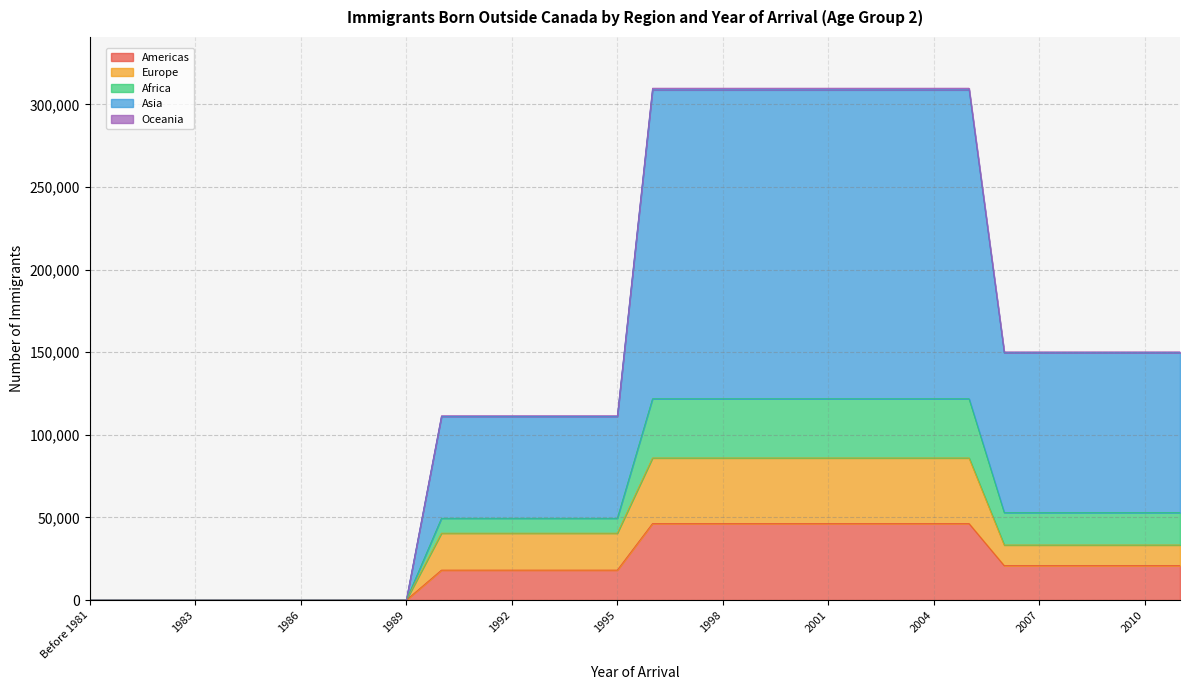

What position from the right is 2000?

12